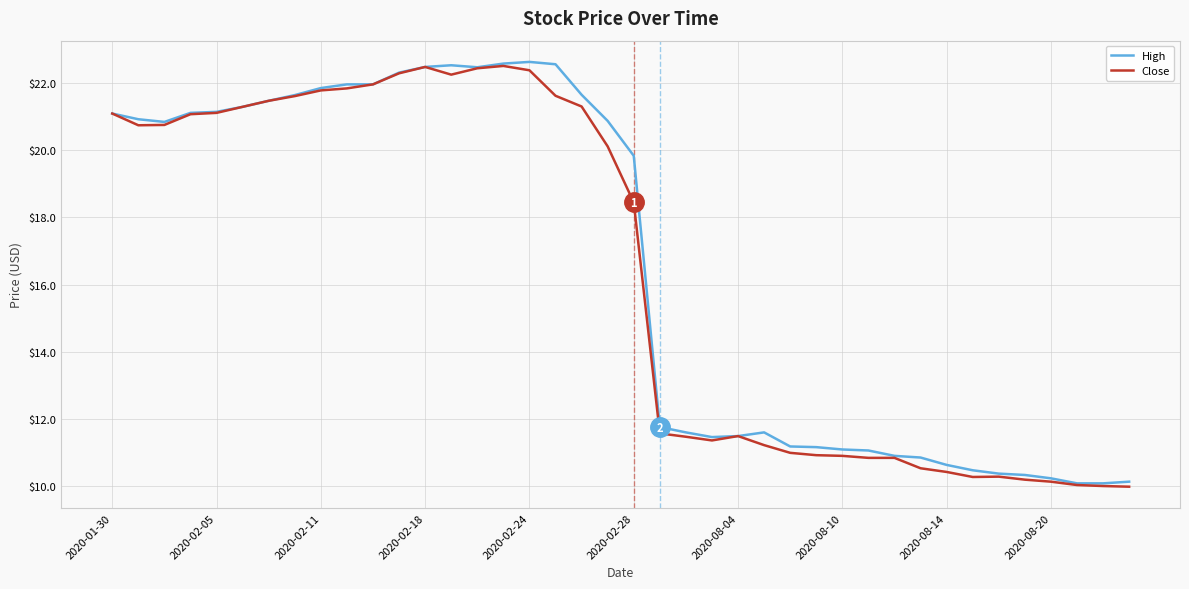

What is the minimum value shown in the chart?

10.0